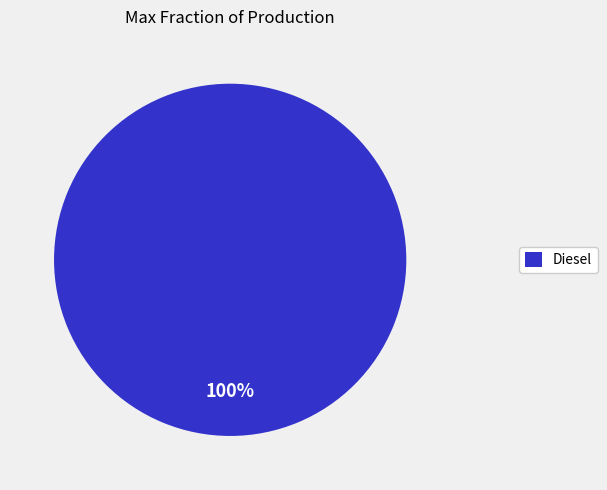

True or false: Diesel accounts for 92% of the total.

False